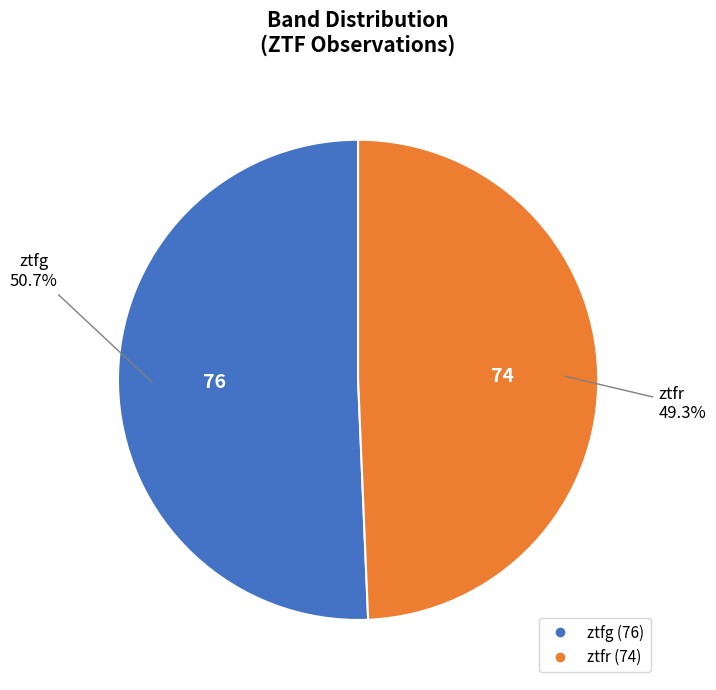

What portion of the pie excludes ztfr?

50.7%